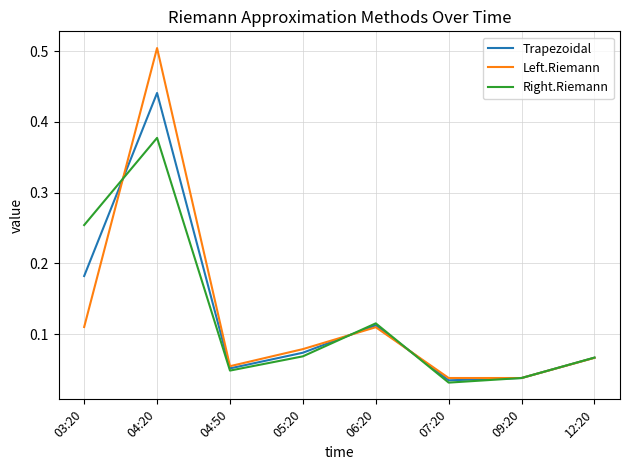

Where is the first local maximum for Left.Riemann?

04:20